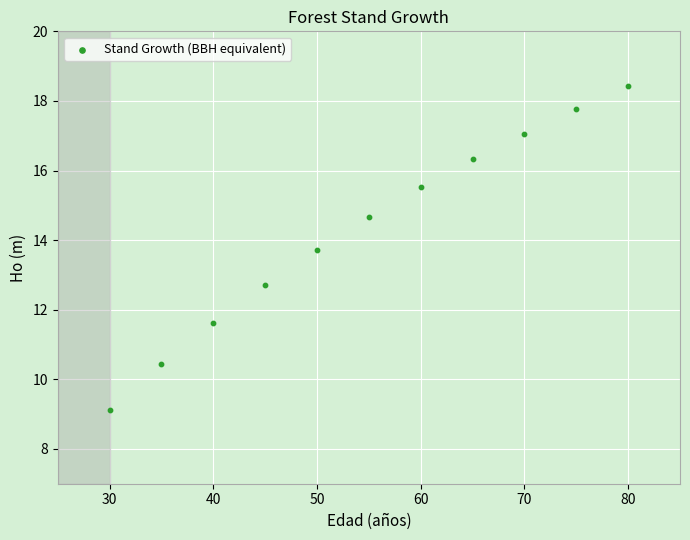

What Y value in the scatter plot is closest to 13?

12.7